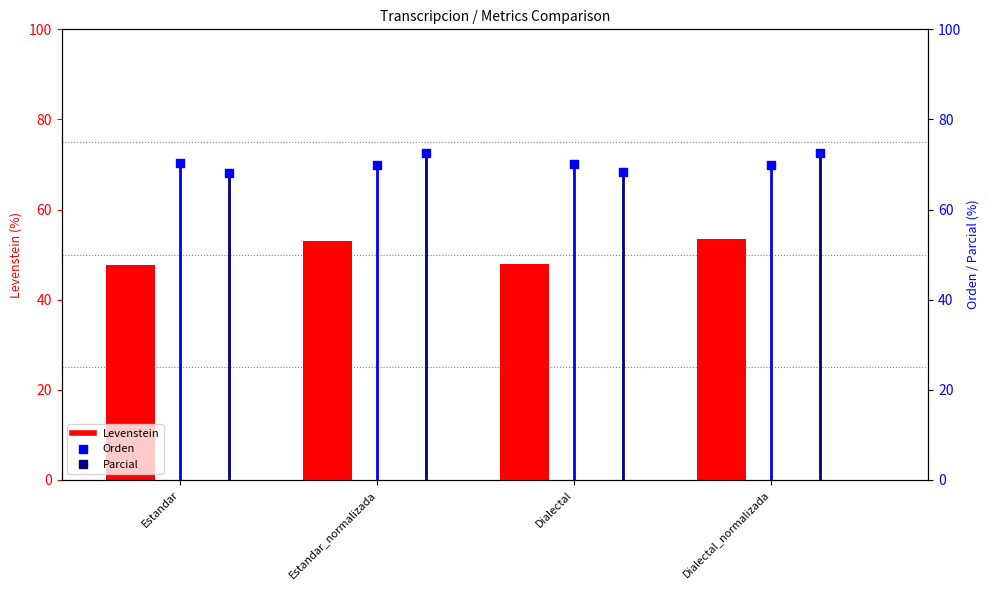

Which series has the largest total across all categories?

Parcial